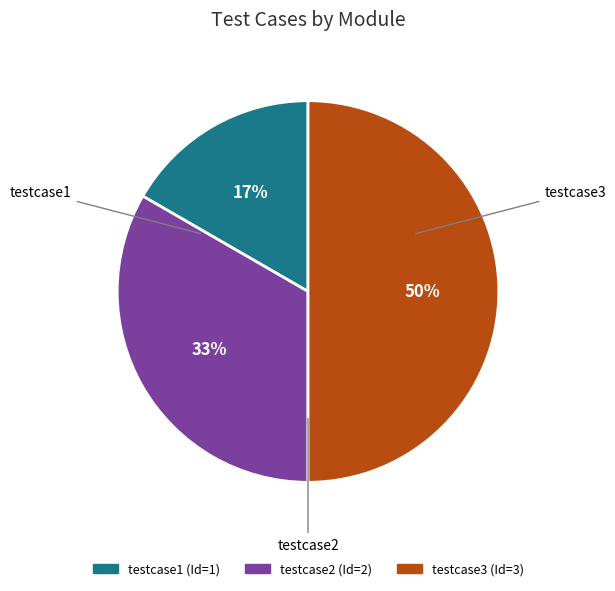

What is the largest slice in the pie chart?

testcase3